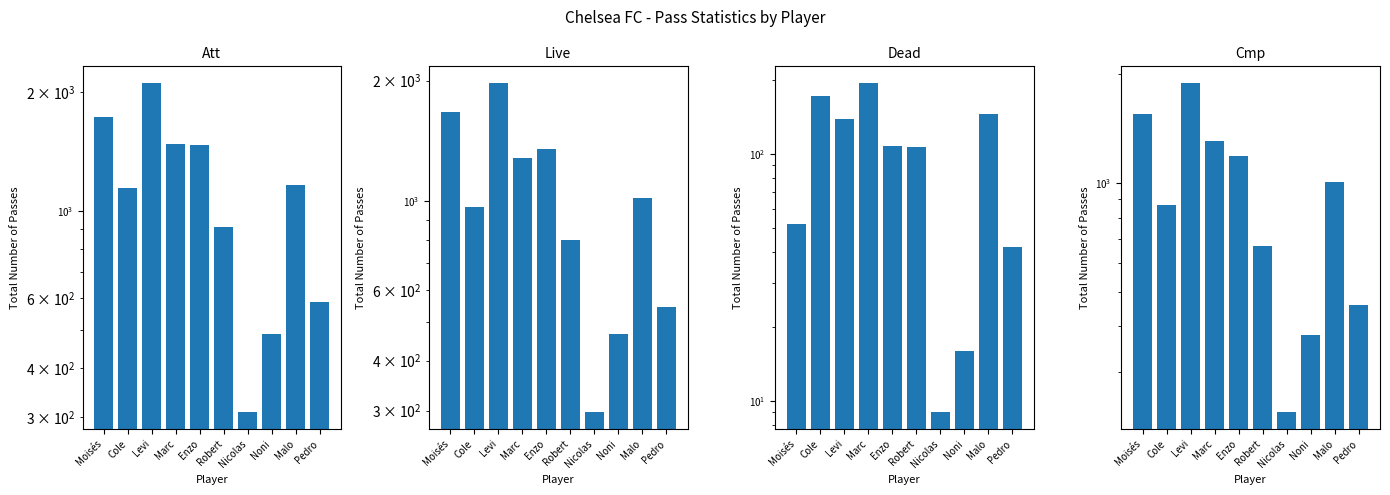

Which series has the largest range (max minus min)?

Att